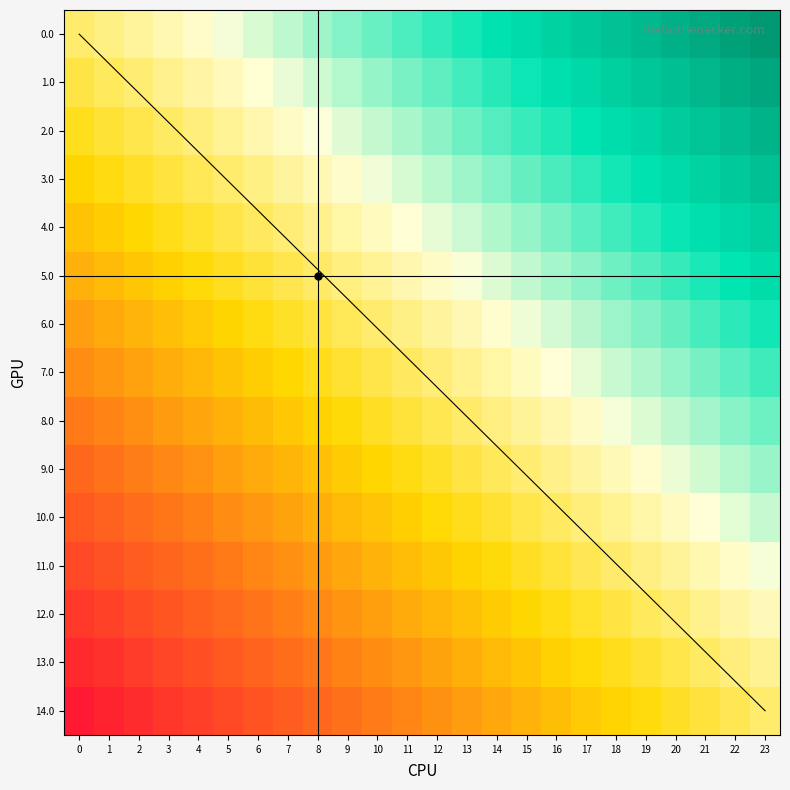

At which category is the sum across all series the highest?

23